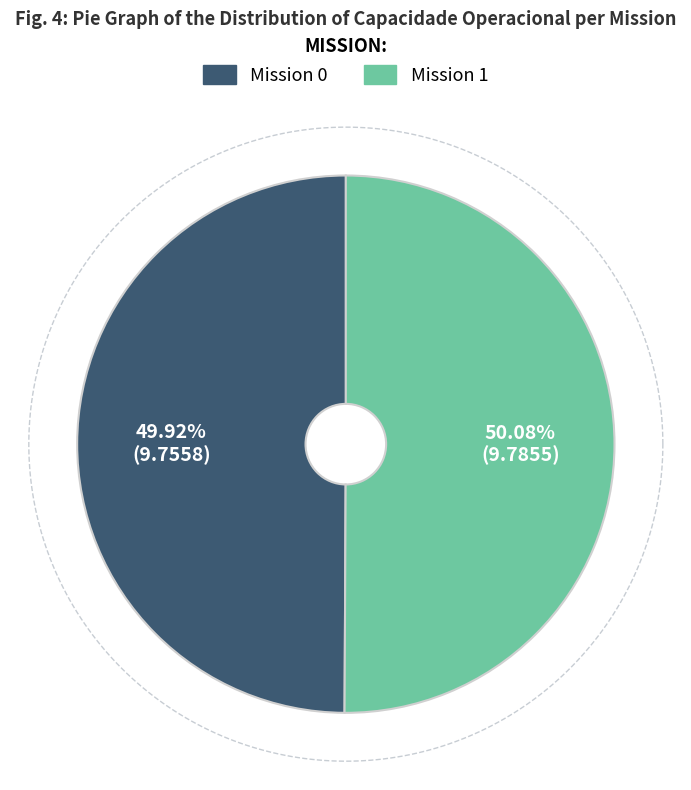

Combined, what portion of the pie is 1 and 0?

100.0%